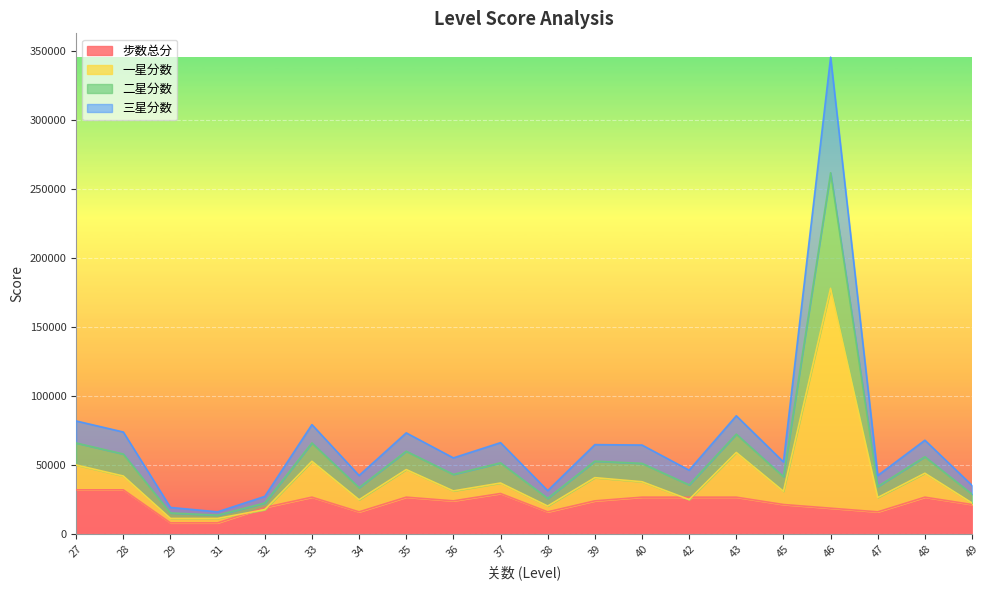

What is the difference between the maximum and minimum values in the 一星分数 series?

166740.0